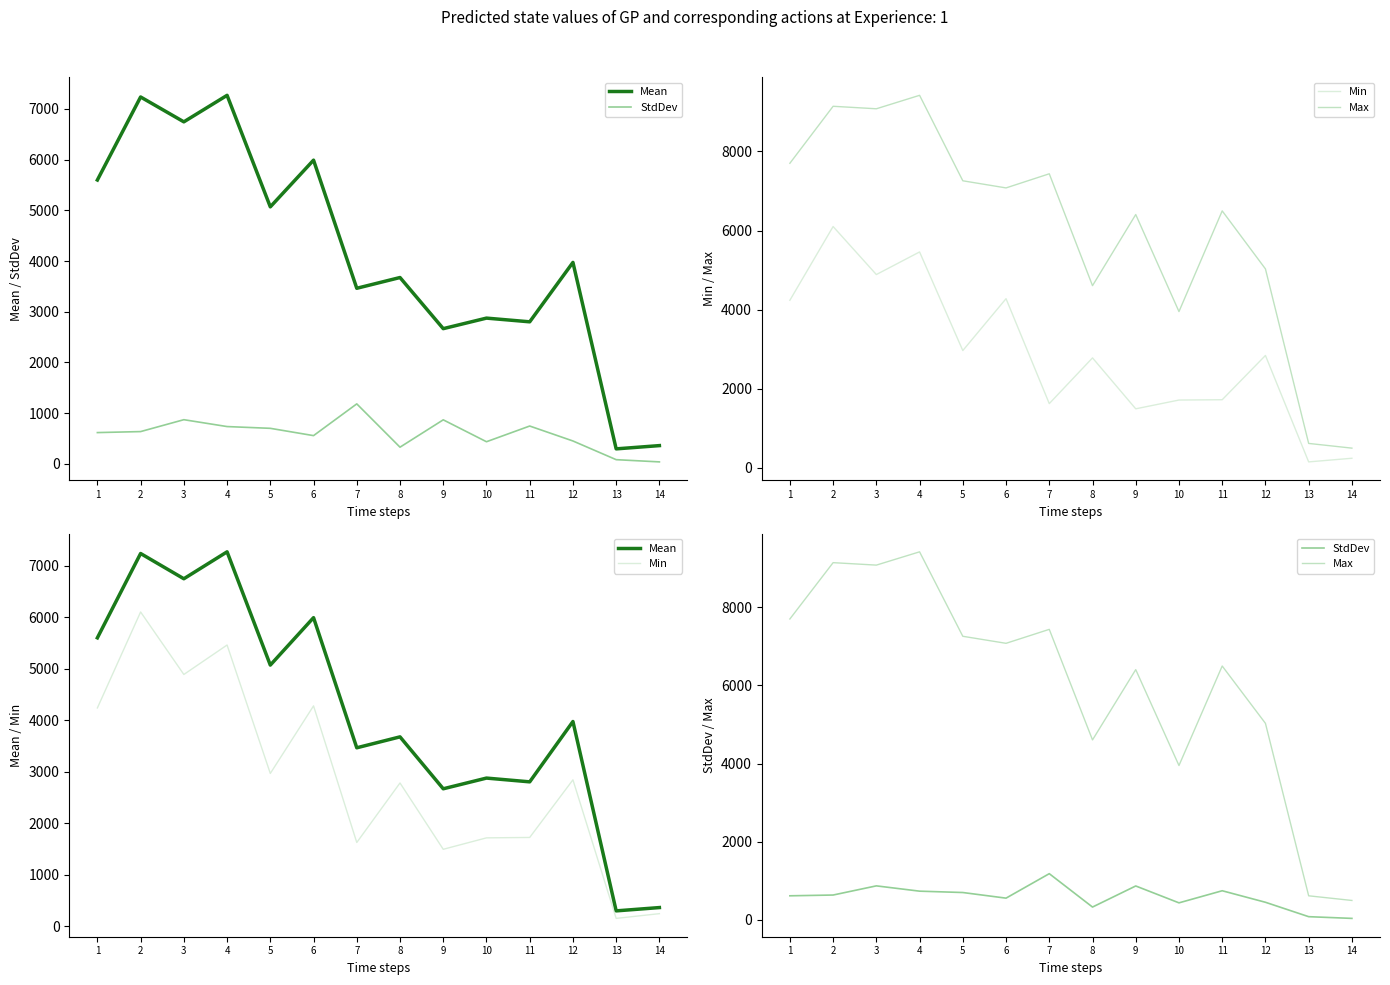

How many data points in Mean are less than 3972?

7